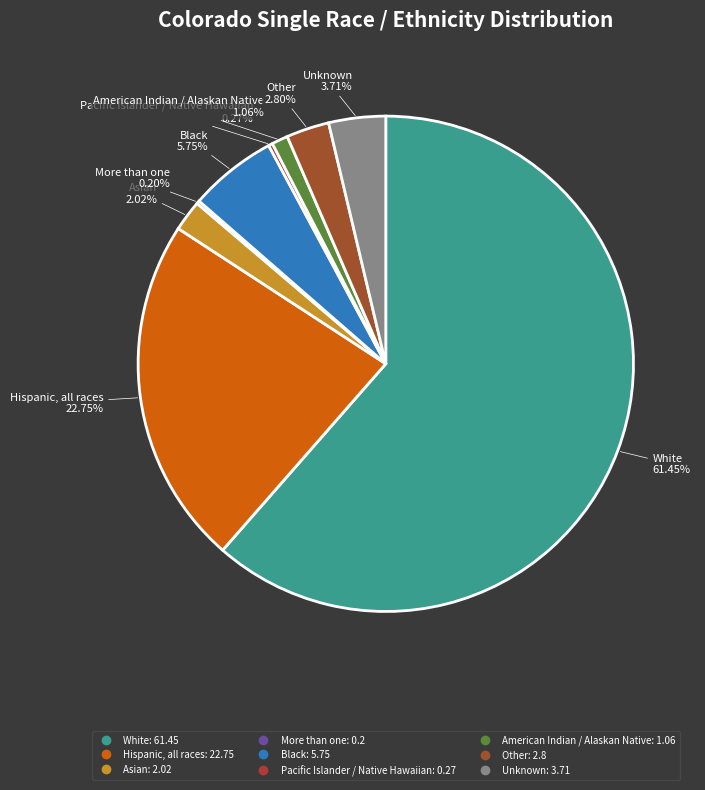

Between Hispanic, all races and Asian, which is larger?

Hispanic, all races